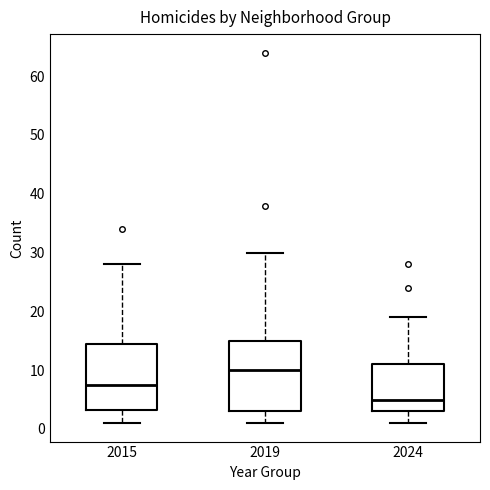

Where is the upper edge of the box at x = 2015 on the y-axis? The values are not printed on the chart, so give them approximately, as read against the axis.

15